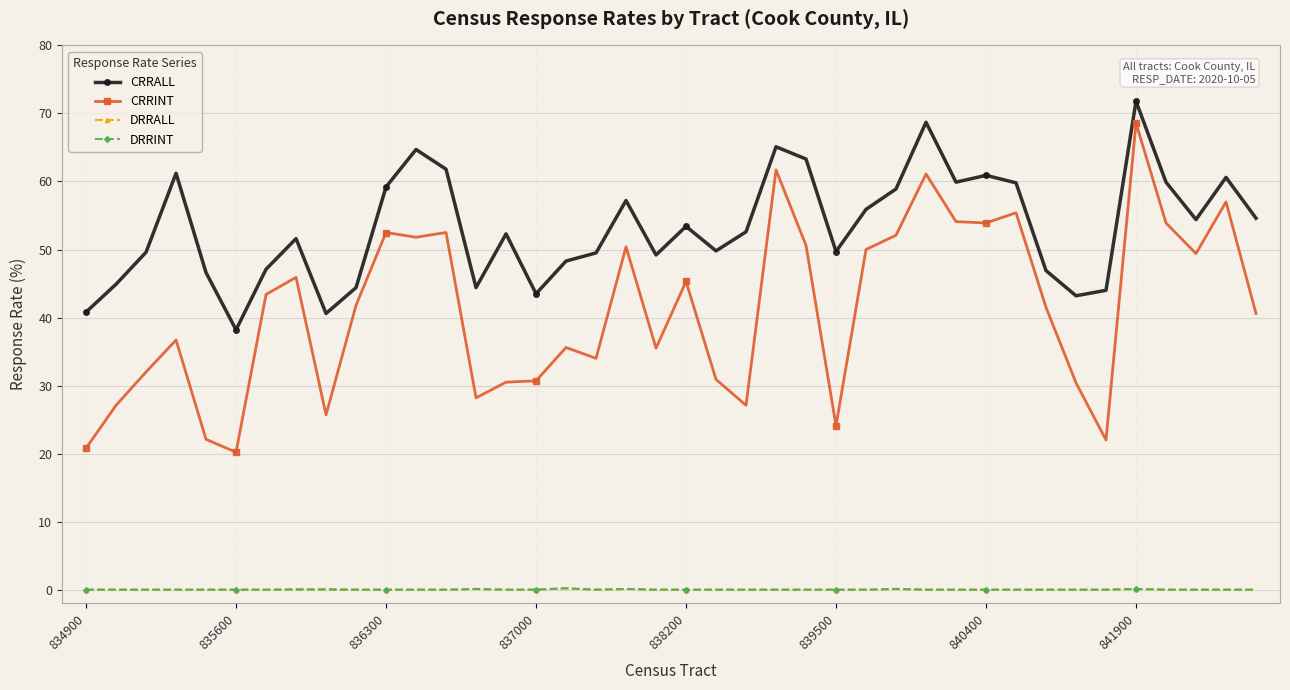

True or false: DRRINT and CRRINT intersect in this chart.

False